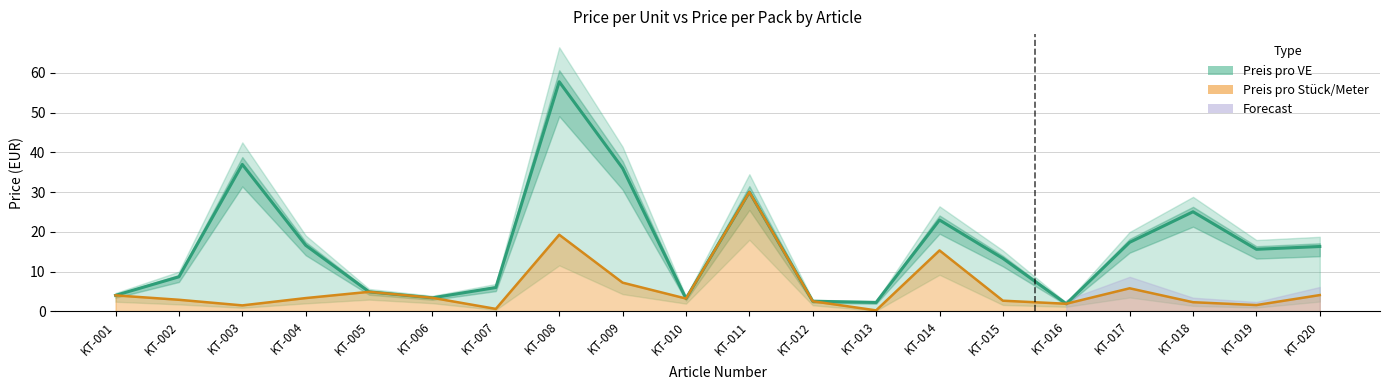

Is the value of Preis pro Stück/Meter (line) at KT-014 greater than the value of Preis pro VE (line) at KT-002?

Yes